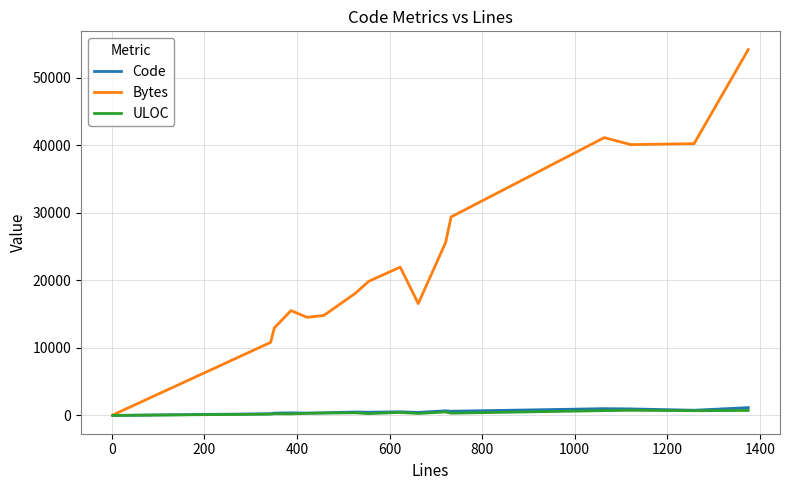

Which series has the largest total across all categories?

Bytes